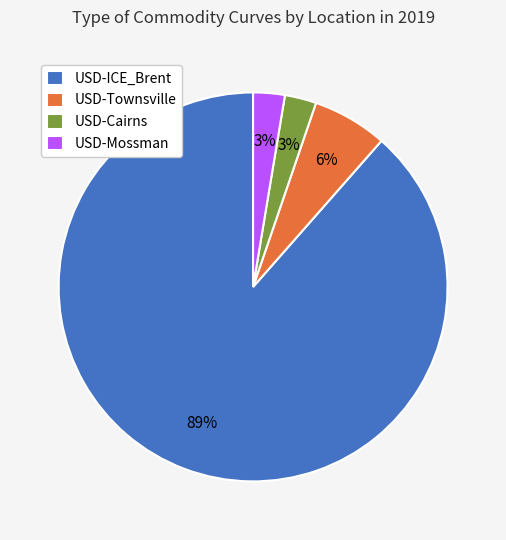

True or false: USD-Townsville accounts for 19% of the total.

False